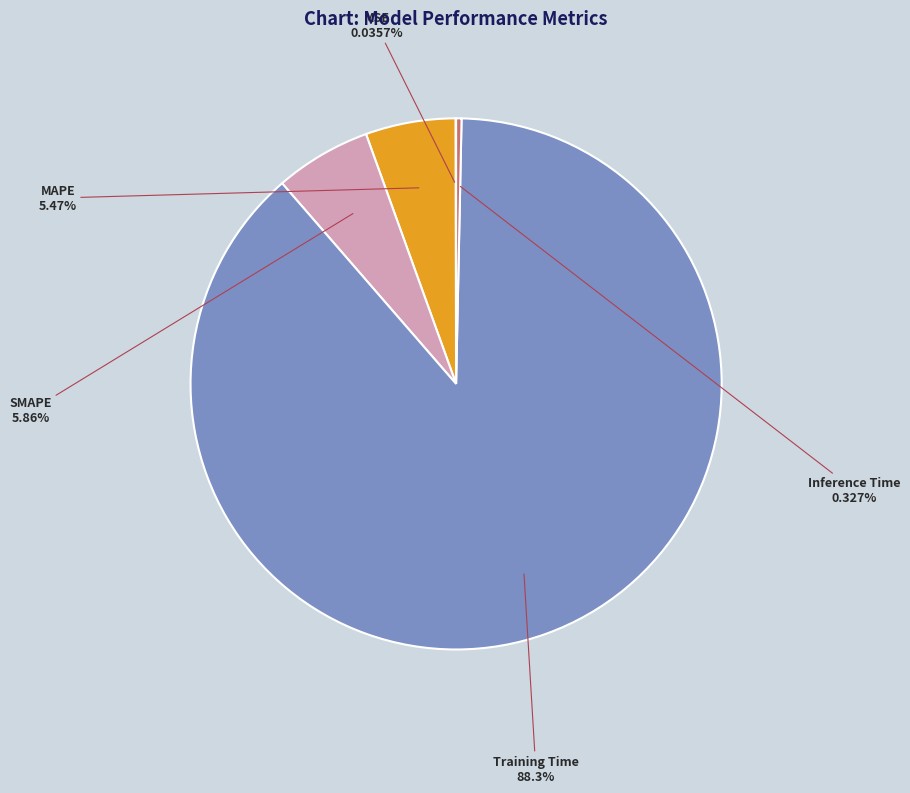

Is there any slice that represents more than half of the pie?

Yes